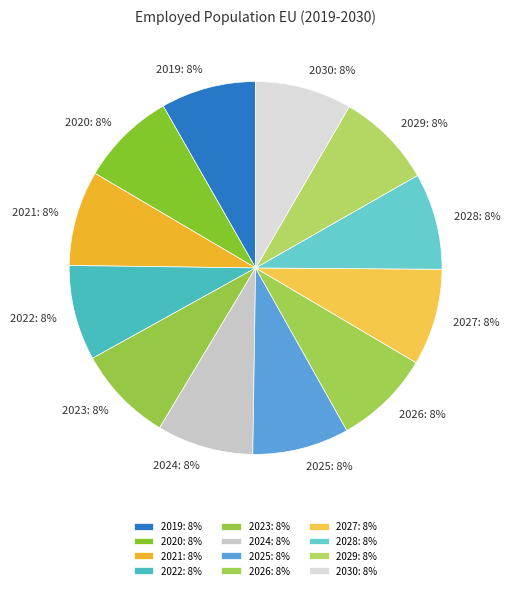

Does any single category account for the majority?

No